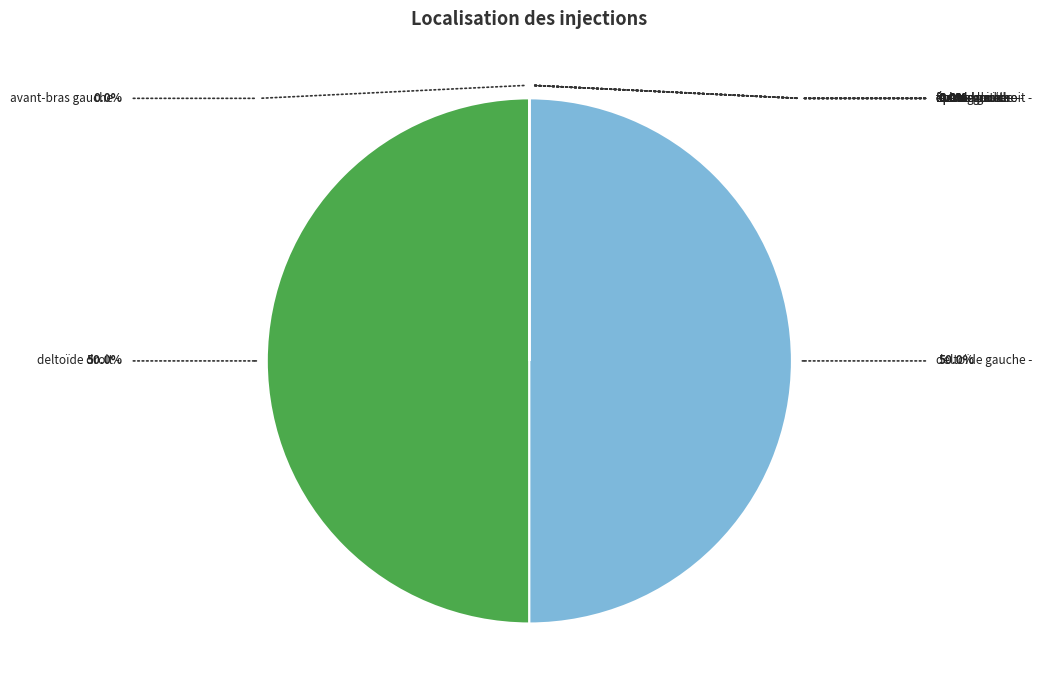

Is it true that deltoïde droit is 50% of the pie?

True